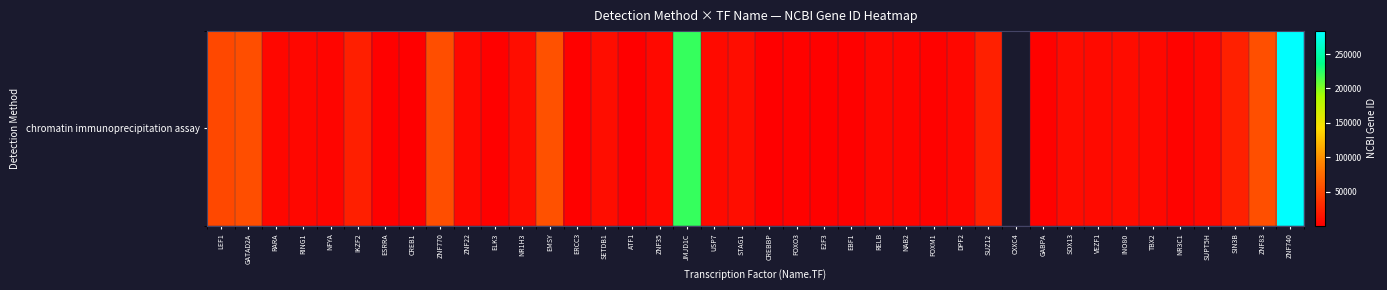

What is the maximum value shown in the chart?

283337.0